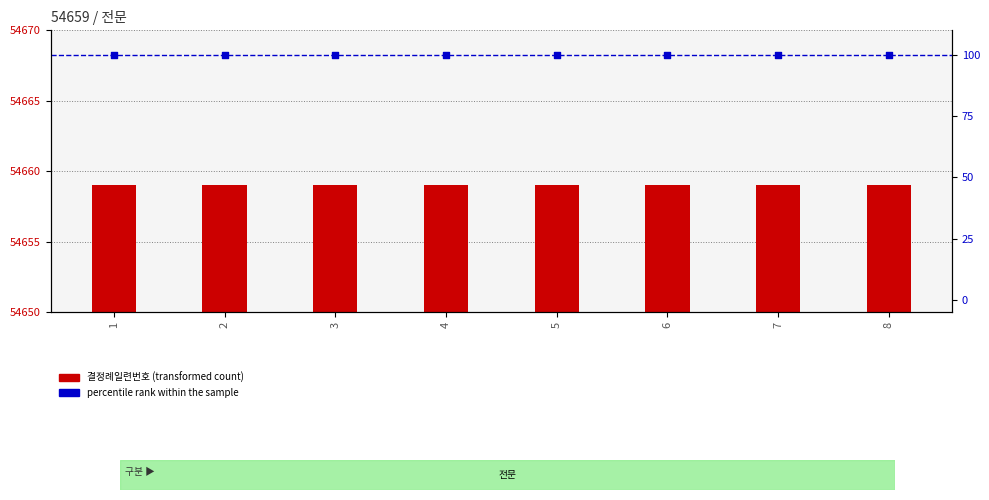

What is the total value across all series at 6?

54759